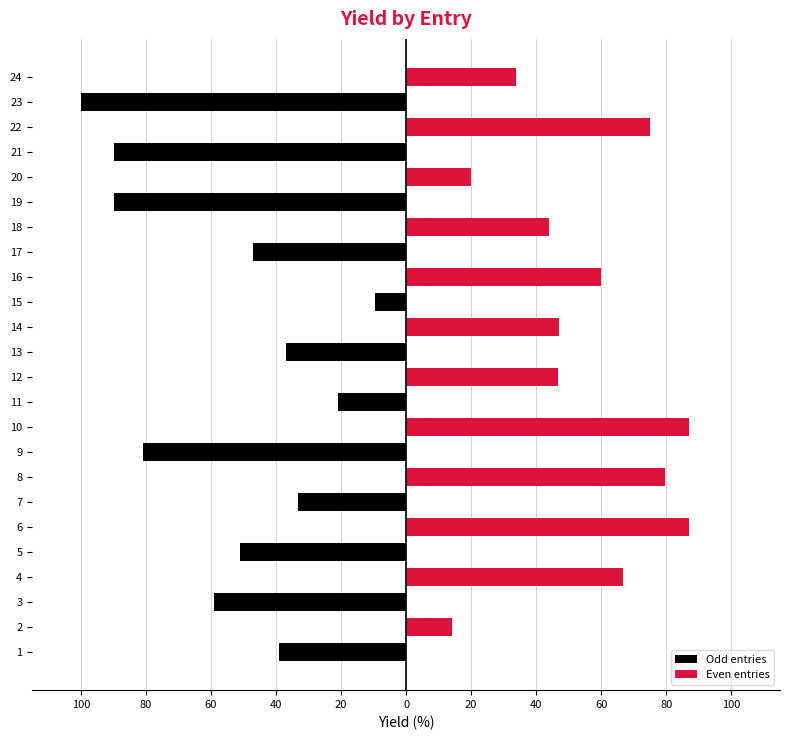

Which series has the largest range (max minus min)?

Odd entries